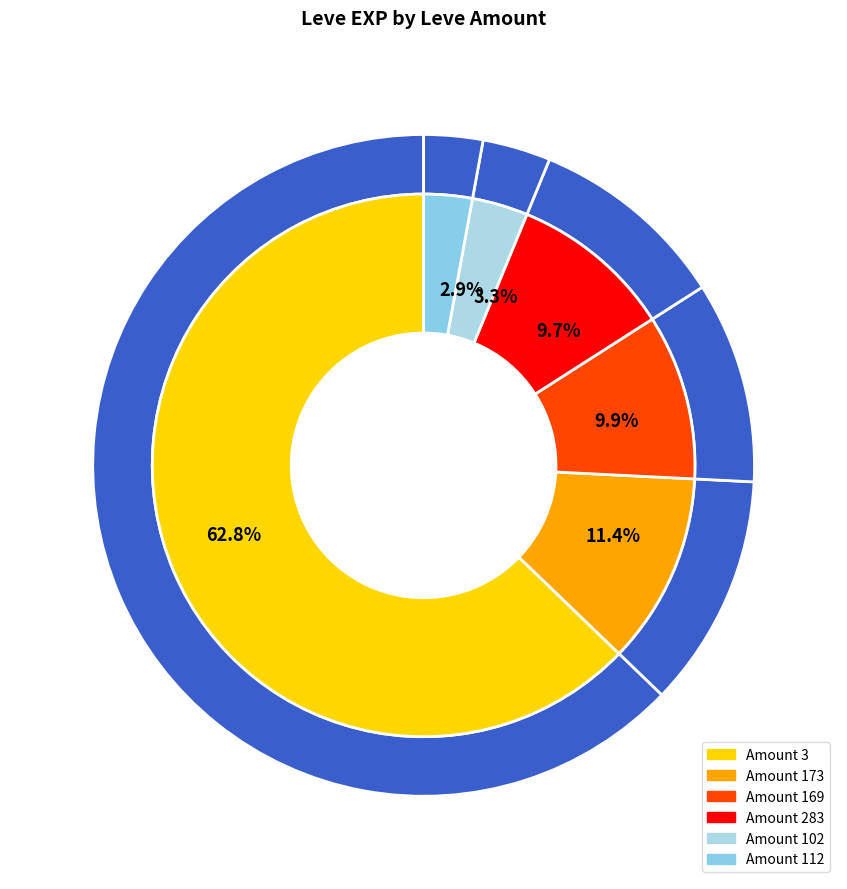

The 230 slice represents 21% of the pie. True or false?

False